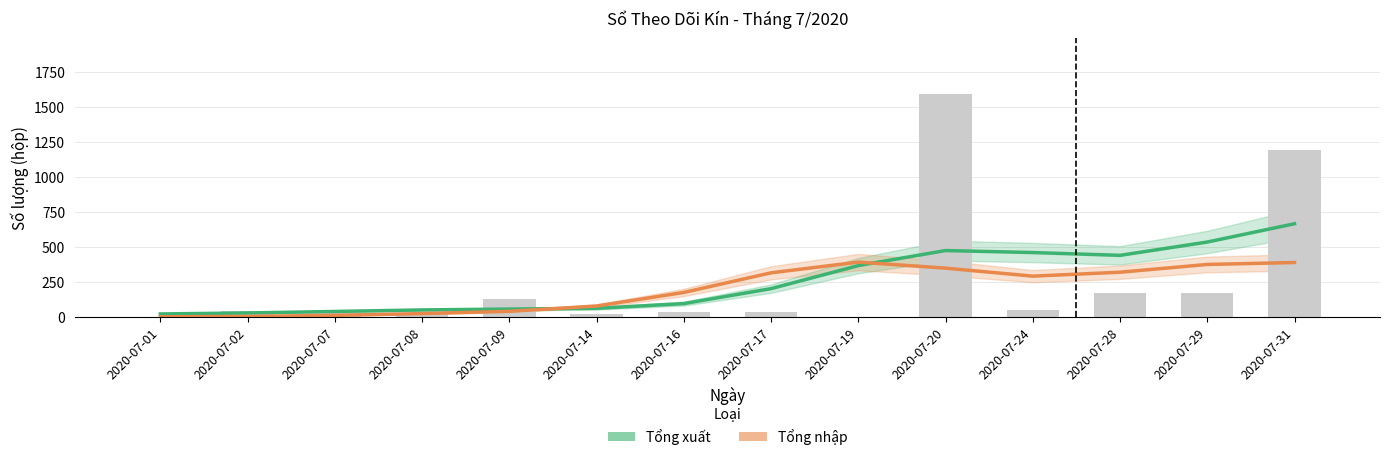

What is the total value across all series at 2020-07-17?

518.1